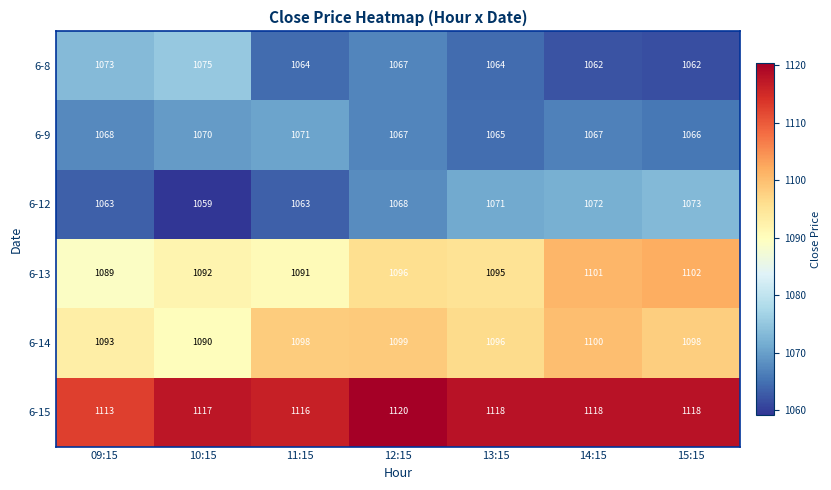

What is the approximate value of 6-9 at 09:15?

1068